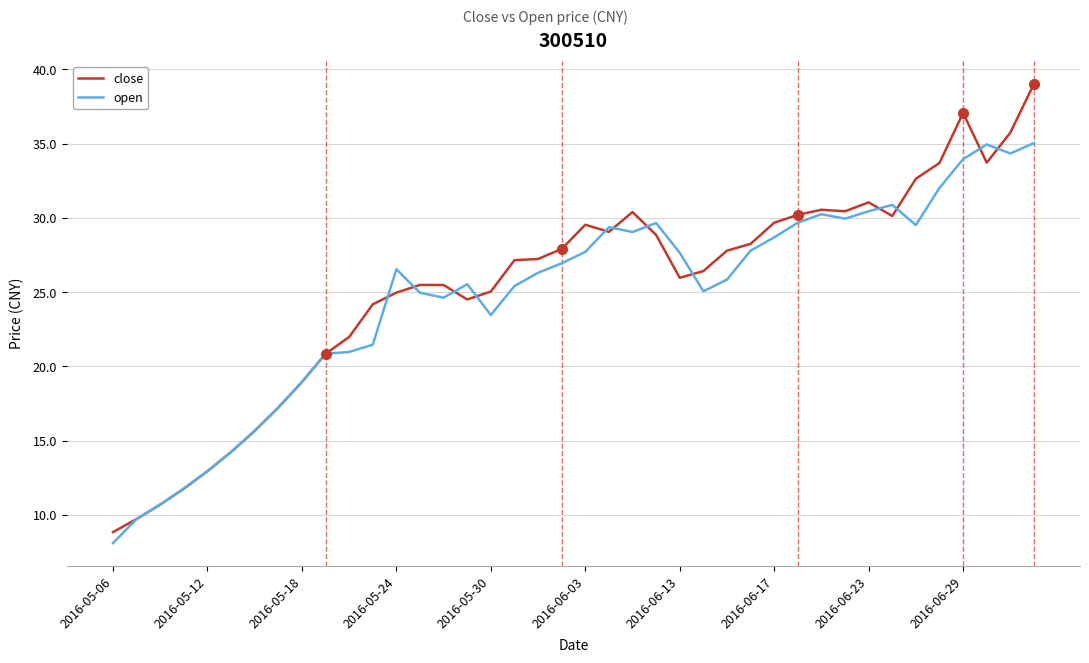

Which series has the widest spread of values?

close